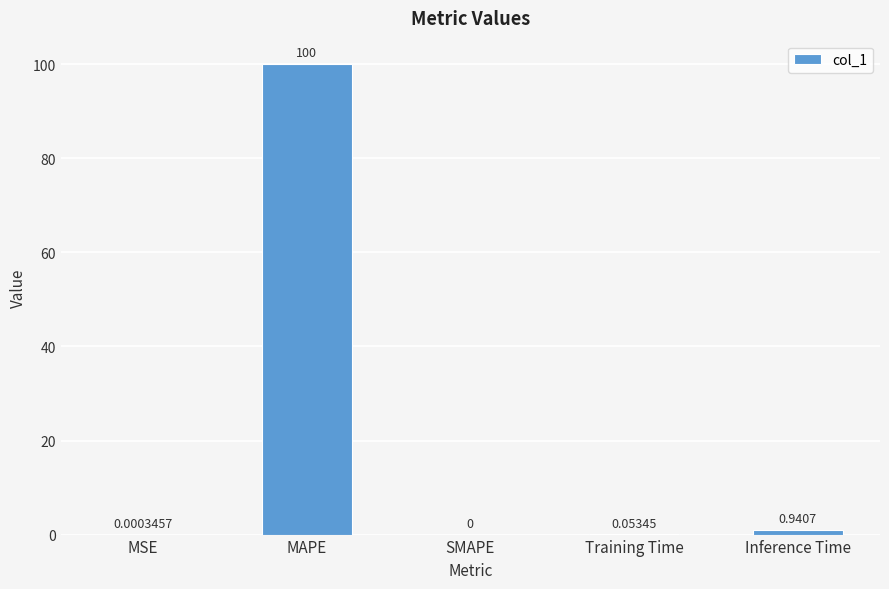

What is the change in value from MAPE to Training Time?

-99.9